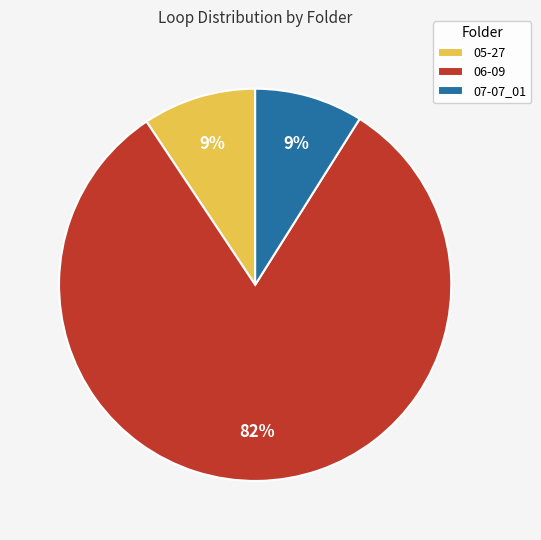

Do 07-07_01 and 06-09 together represent more than half of the pie?

Yes